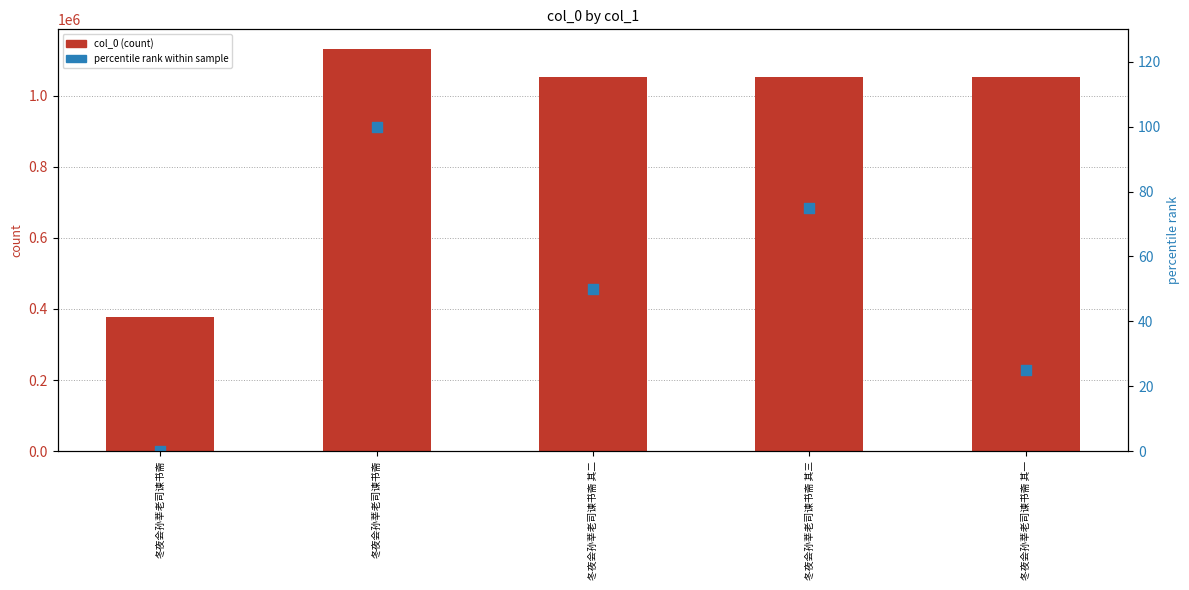

Which series contains the highest Y value?

col_0 (count)